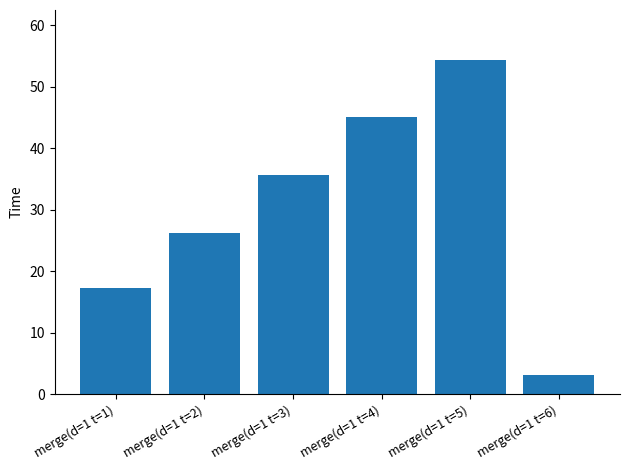

How many categories are shown in the chart?

6